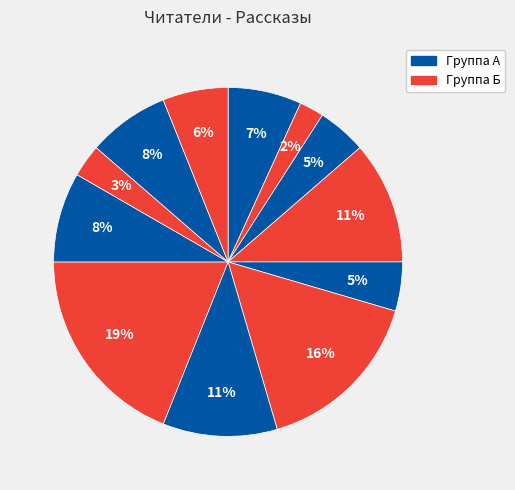

How many segments does this pie chart have?

12